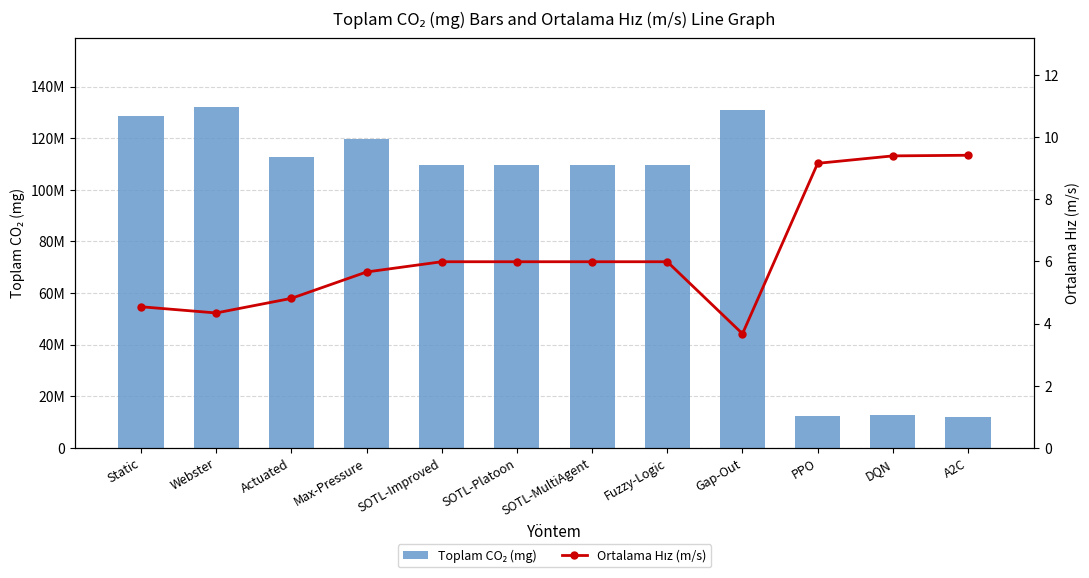

Read the Toplam CO₂ (mg) value at A2C.

11941670.0